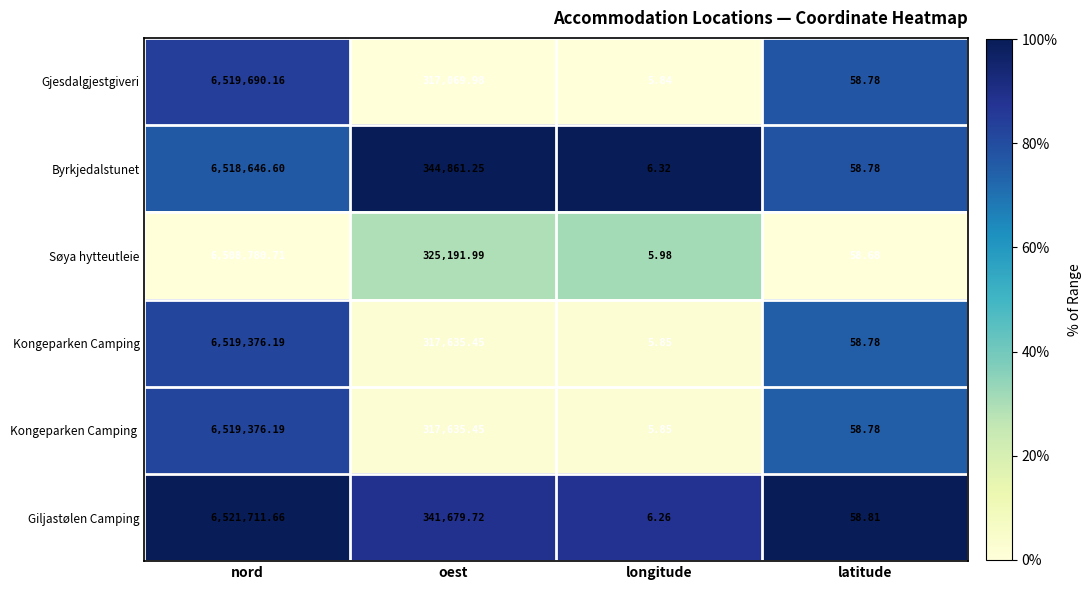

How many data points does each series have?

4